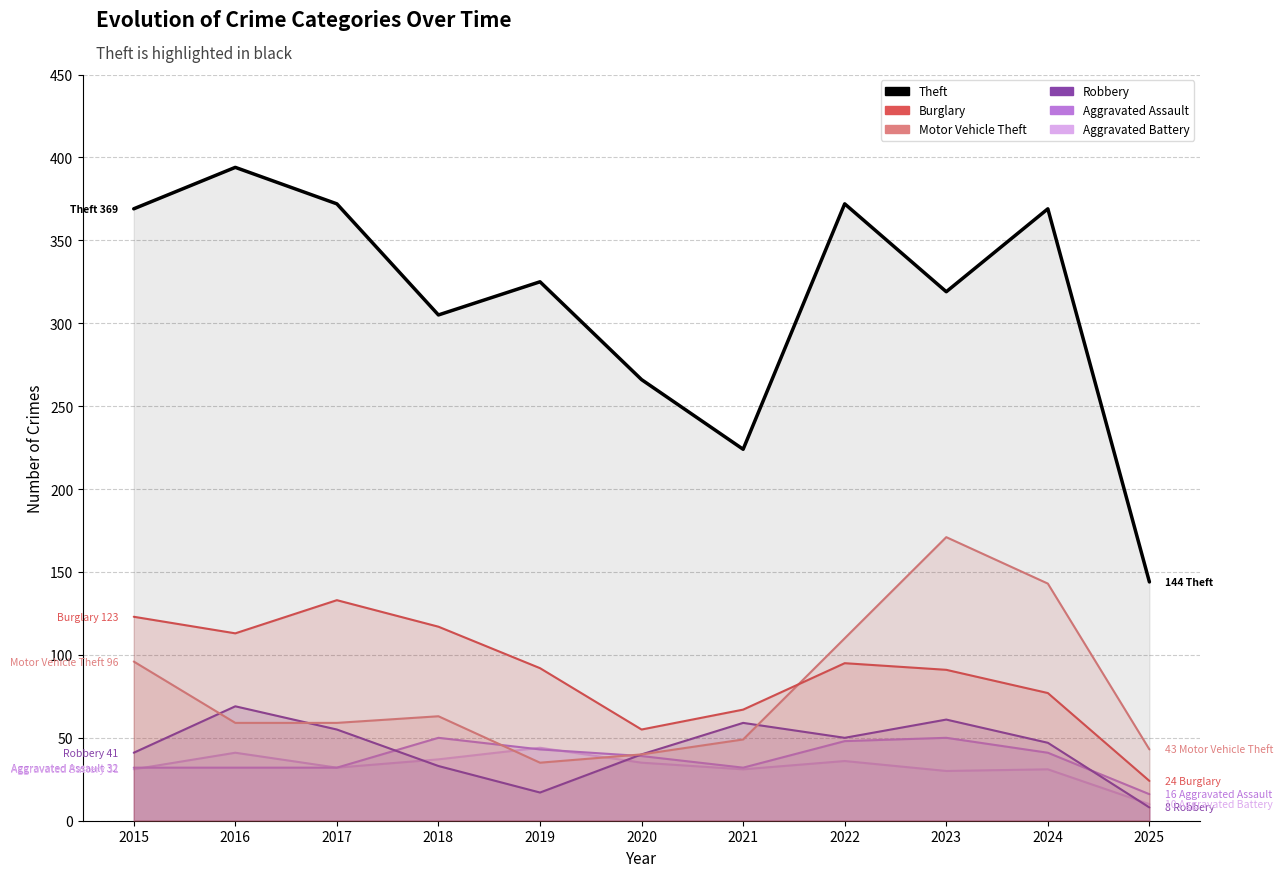

What is the value of the Burglary point at the 8th from the left?

95